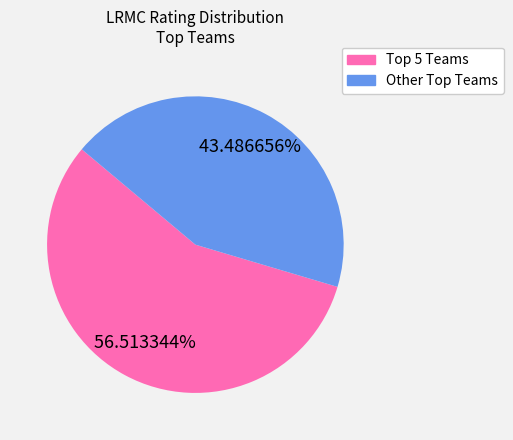

Is there any slice that represents more than half of the pie?

Yes